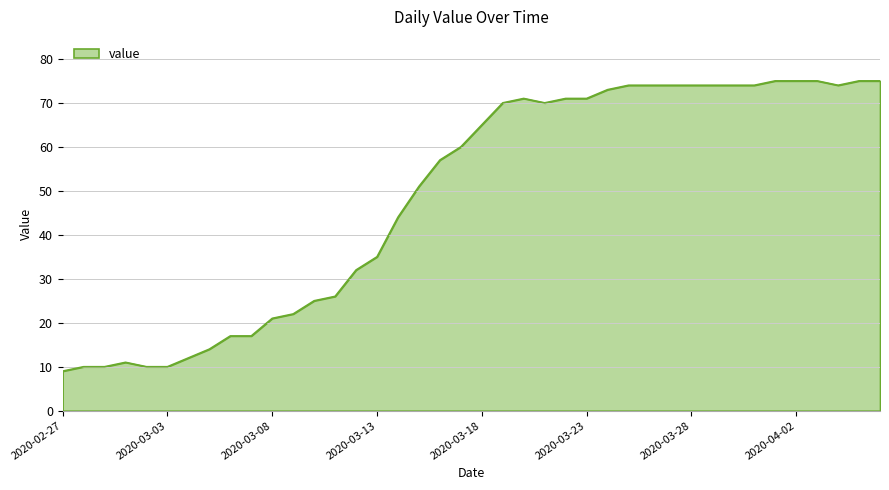

What is the minimum value shown in the chart?

9